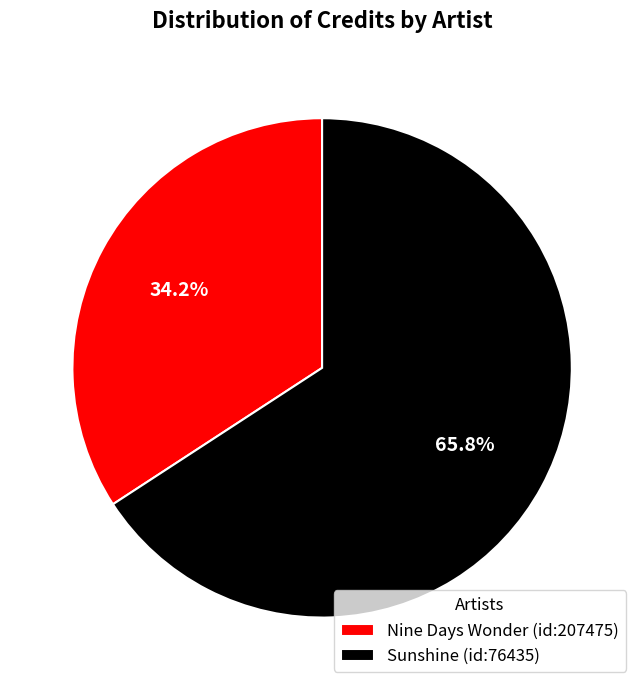

Rank the categories by value from highest to lowest.

Sunshine (id:76435), Nine Days Wonder (id:207475)